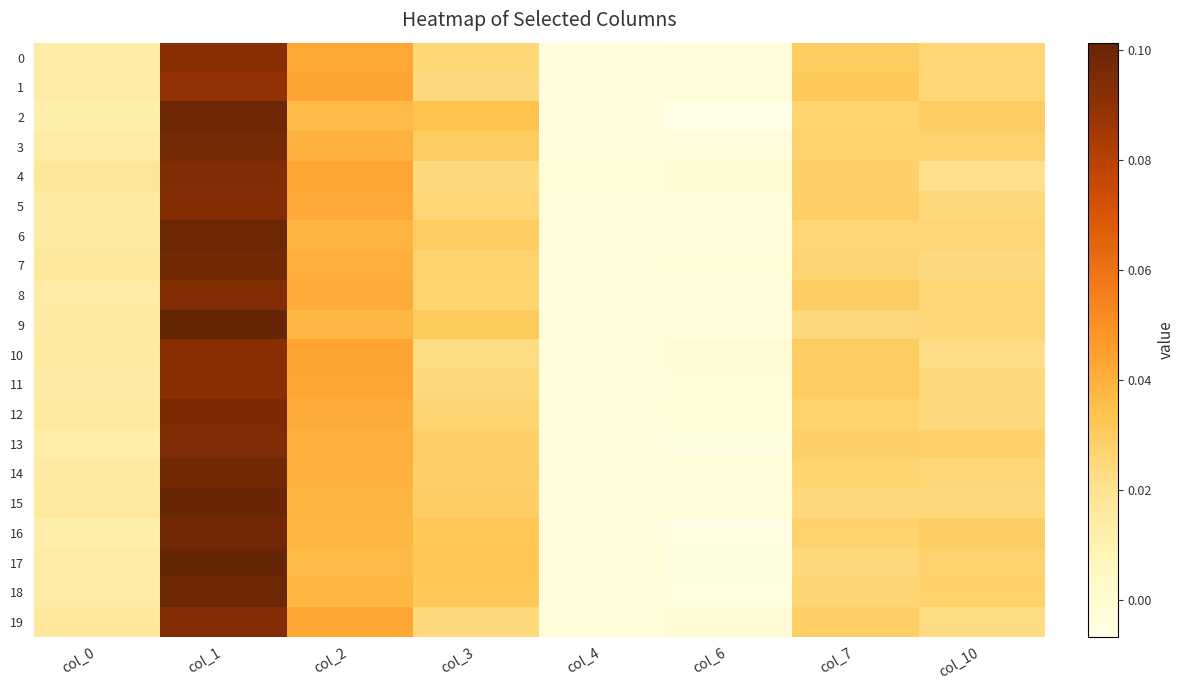

Reading right to left, transcribe all the data shown in this chart.

0: col_10=0.0	col_7=0.0	col_6=-0.0	col_4=-0.0	col_3=0.0	col_2=0.0	col_1=0.1	col_0=0.0
1: col_10=0.0	col_7=0.0	col_6=-0.0	col_4=-0.0	col_3=0.0	col_2=0.0	col_1=0.1	col_0=0.0
2: col_10=0.0	col_7=0.0	col_6=-0.0	col_4=-0.0	col_3=0.0	col_2=0.0	col_1=0.1	col_0=0.0
3: col_10=0.0	col_7=0.0	col_6=-0.0	col_4=-0.0	col_3=0.0	col_2=0.0	col_1=0.1	col_0=0.0
4: col_10=0.0	col_7=0.0	col_6=-0.0	col_4=-0.0	col_3=0.0	col_2=0.0	col_1=0.1	col_0=0.0
5: col_10=0.0	col_7=0.0	col_6=-0.0	col_4=-0.0	col_3=0.0	col_2=0.0	col_1=0.1	col_0=0.0
6: col_10=0.0	col_7=0.0	col_6=-0.0	col_4=-0.0	col_3=0.0	col_2=0.0	col_1=0.1	col_0=0.0
7: col_10=0.0	col_7=0.0	col_6=-0.0	col_4=-0.0	col_3=0.0	col_2=0.0	col_1=0.1	col_0=0.0
8: col_10=0.0	col_7=0.0	col_6=-0.0	col_4=-0.0	col_3=0.0	col_2=0.0	col_1=0.1	col_0=0.0
9: col_10=0.0	col_7=0.0	col_6=-0.0	col_4=-0.0	col_3=0.0	col_2=0.0	col_1=0.1	col_0=0.0
10: col_10=0.0	col_7=0.0	col_6=-0.0	col_4=-0.0	col_3=0.0	col_2=0.0	col_1=0.1	col_0=0.0
11: col_10=0.0	col_7=0.0	col_6=-0.0	col_4=-0.0	col_3=0.0	col_2=0.0	col_1=0.1	col_0=0.0
12: col_10=0.0	col_7=0.0	col_6=-0.0	col_4=-0.0	col_3=0.0	col_2=0.0	col_1=0.1	col_0=0.0
13: col_10=0.0	col_7=0.0	col_6=-0.0	col_4=-0.0	col_3=0.0	col_2=0.0	col_1=0.1	col_0=0.0
14: col_10=0.0	col_7=0.0	col_6=-0.0	col_4=-0.0	col_3=0.0	col_2=0.0	col_1=0.1	col_0=0.0
15: col_10=0.0	col_7=0.0	col_6=-0.0	col_4=-0.0	col_3=0.0	col_2=0.0	col_1=0.1	col_0=0.0
16: col_10=0.0	col_7=0.0	col_6=-0.0	col_4=-0.0	col_3=0.0	col_2=0.0	col_1=0.1	col_0=0.0
17: col_10=0.0	col_7=0.0	col_6=-0.0	col_4=-0.0	col_3=0.0	col_2=0.0	col_1=0.1	col_0=0.0
18: col_10=0.0	col_7=0.0	col_6=-0.0	col_4=-0.0	col_3=0.0	col_2=0.0	col_1=0.1	col_0=0.0
19: col_10=0.0	col_7=0.0	col_6=-0.0	col_4=-0.0	col_3=0.0	col_2=0.0	col_1=0.1	col_0=0.0